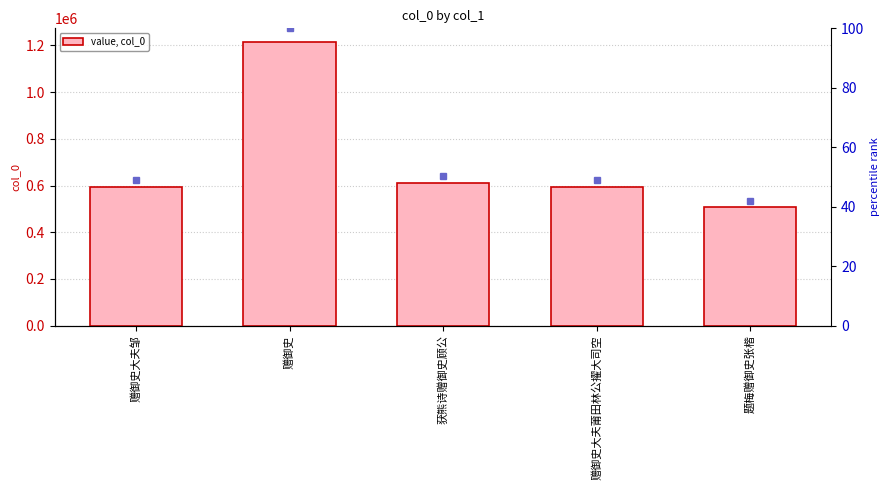

What is the smallest value displayed?

506821